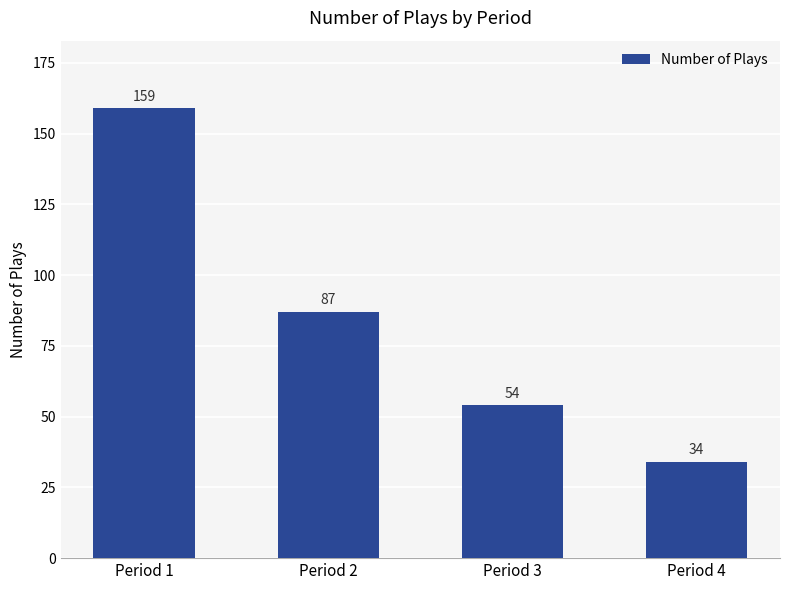

What value does the data have at Period 2, to the nearest 50?

100